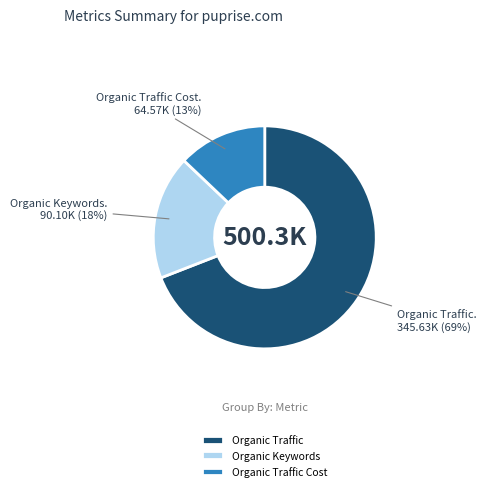

What is the largest slice in the pie chart?

Organic Traffic